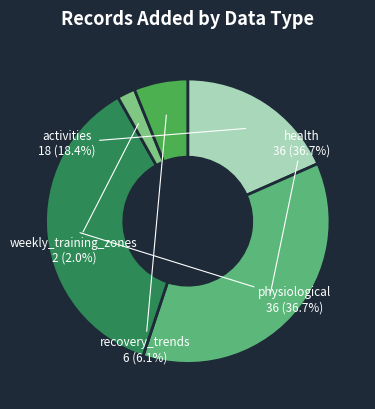

Is there any slice that represents more than half of the pie?

No